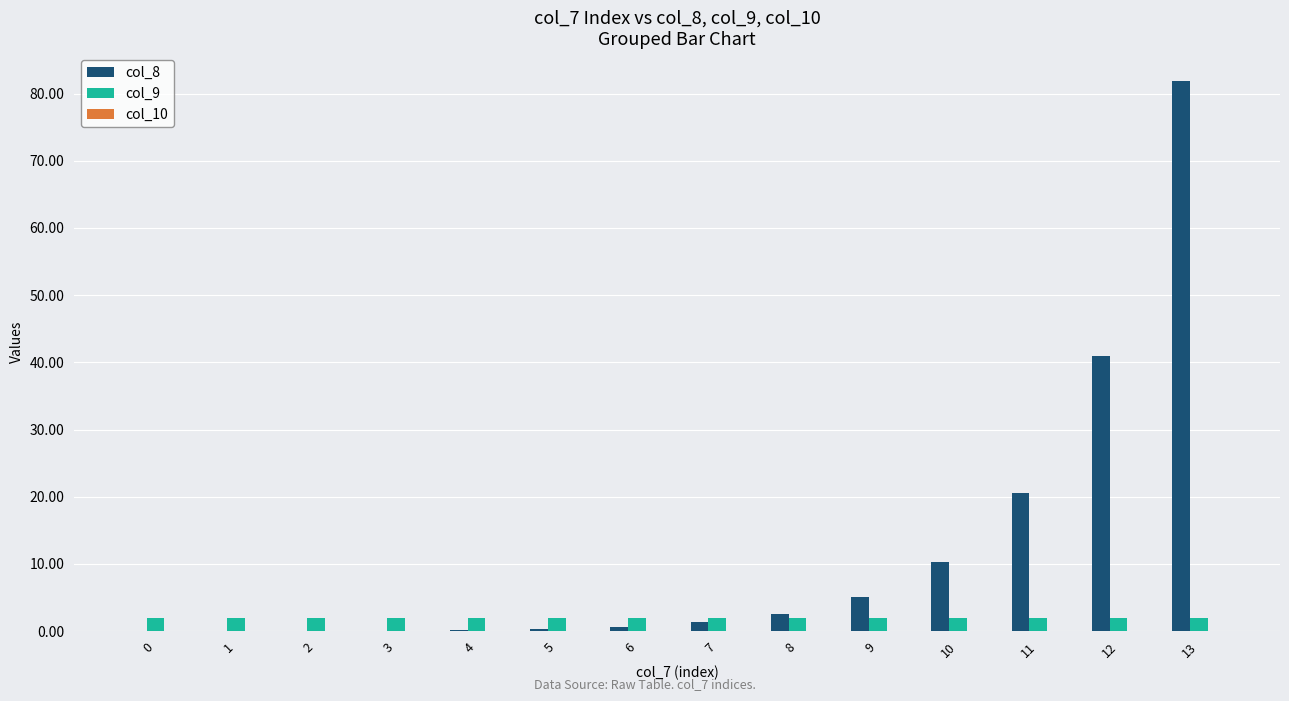

At which category does the chart reach its peak across all series?

13